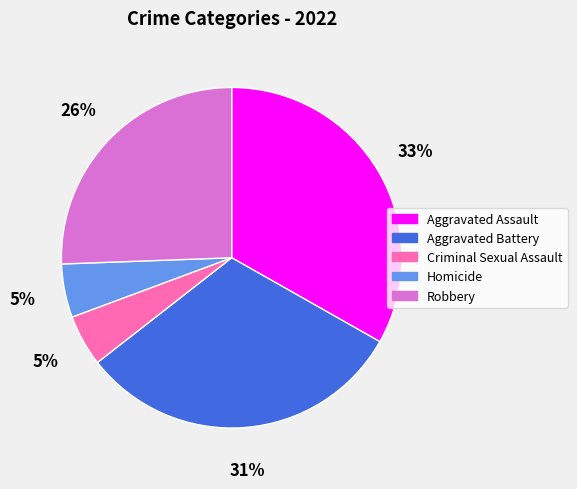

To the nearest percent, what percentage of the pie is Robbery?

26%